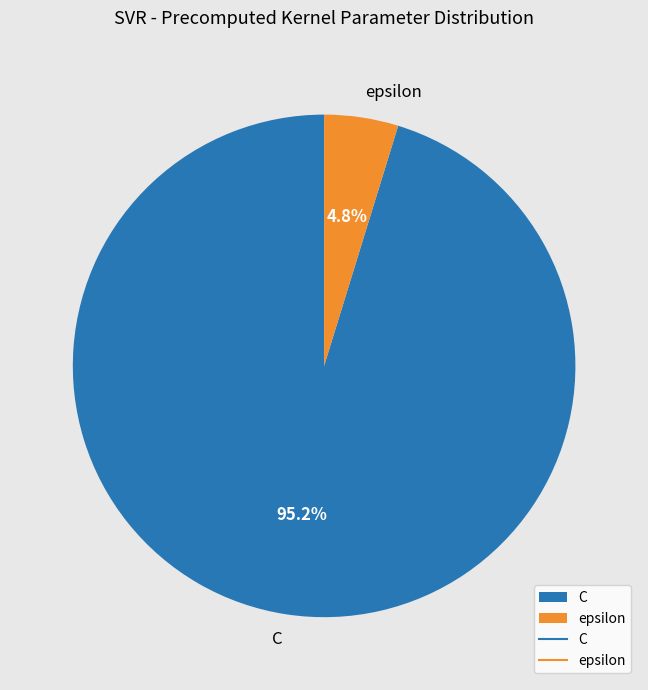

To the nearest percent, what is the average slice percentage?

50%